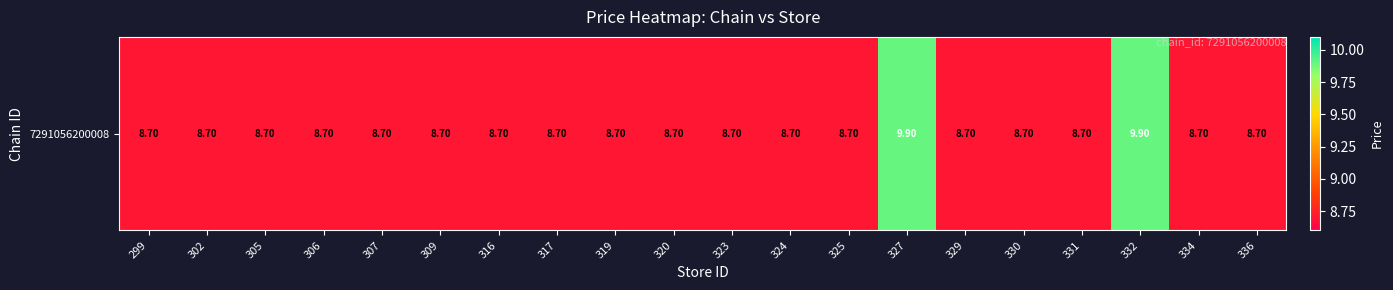

True or false: the data shows 8.7 at 307.

True